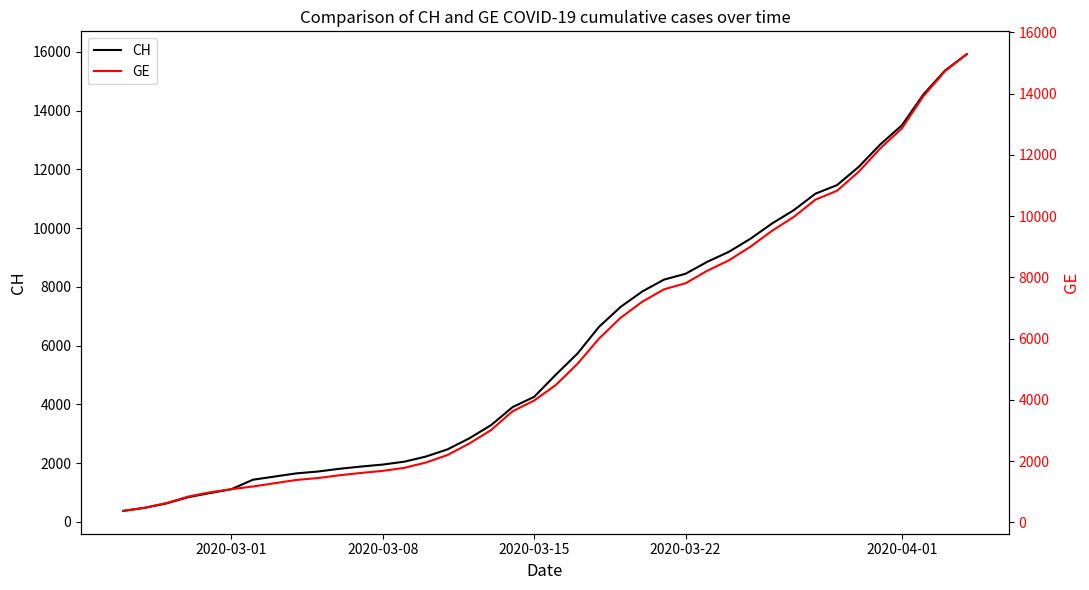

Read the CH value at 2020-03-01, to the nearest 10.

1110